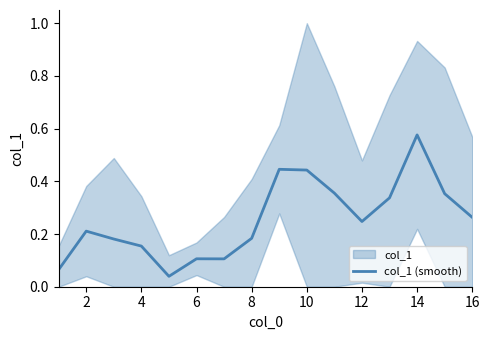

The chart shows a value of 0.7 at 16. True or false?

False